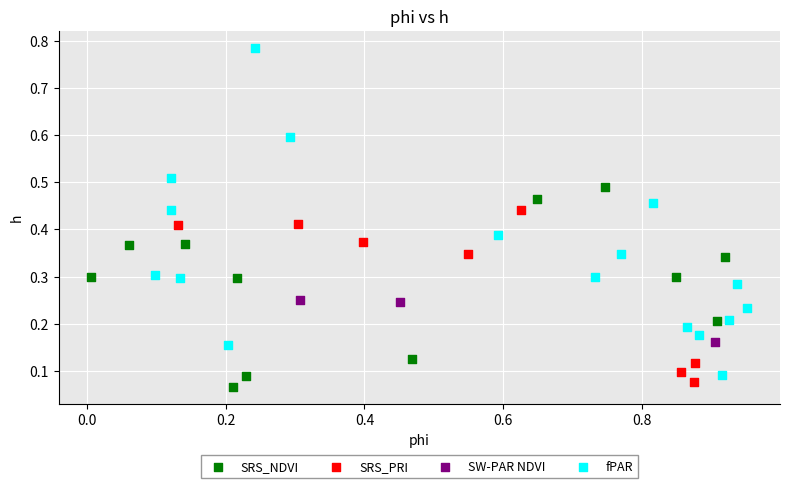

Which series reaches the maximum Y coordinate?

fPAR